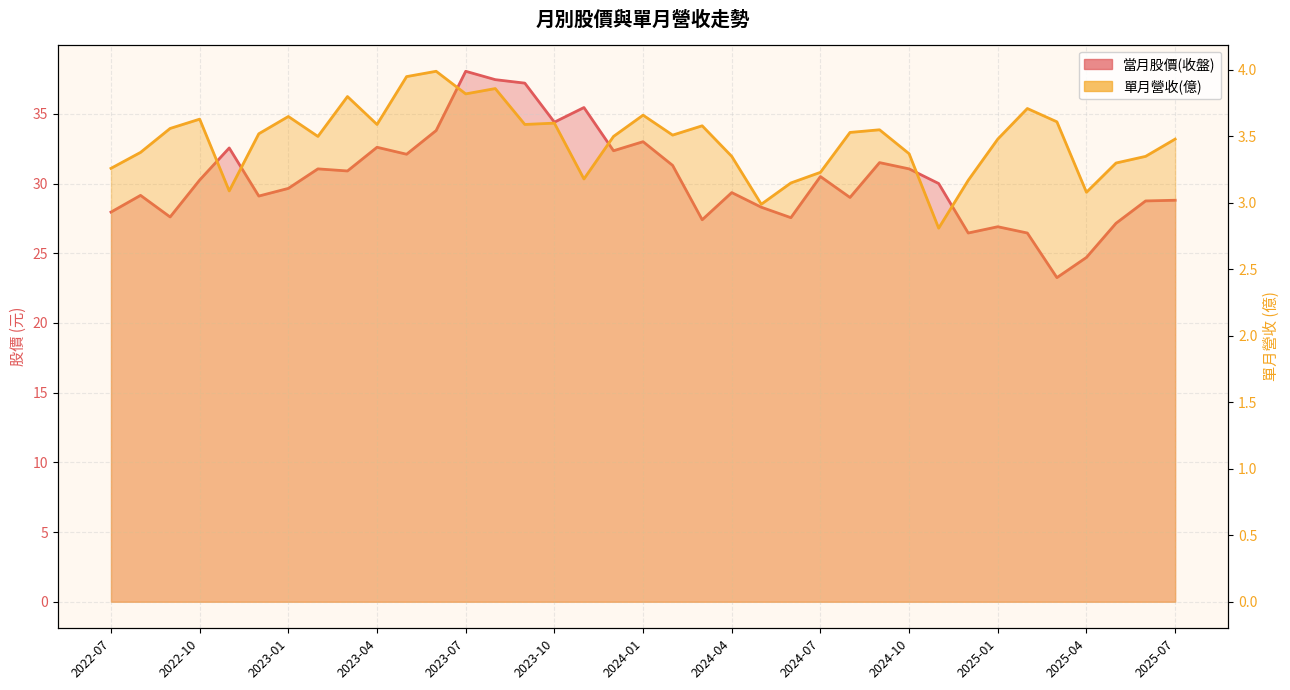

What is the sum of all 當月股價(收盤) values?

1123.0